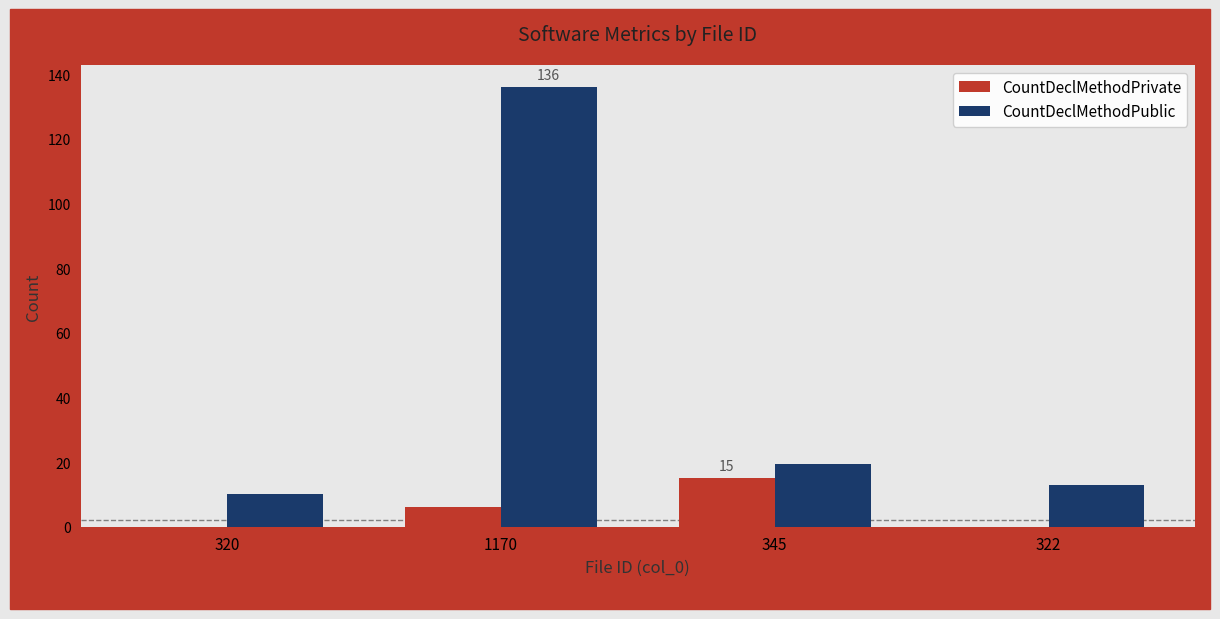

Is the value of CountDeclMethodPrivate at 345 greater than the value of CountDeclMethodPublic at 320?

Yes